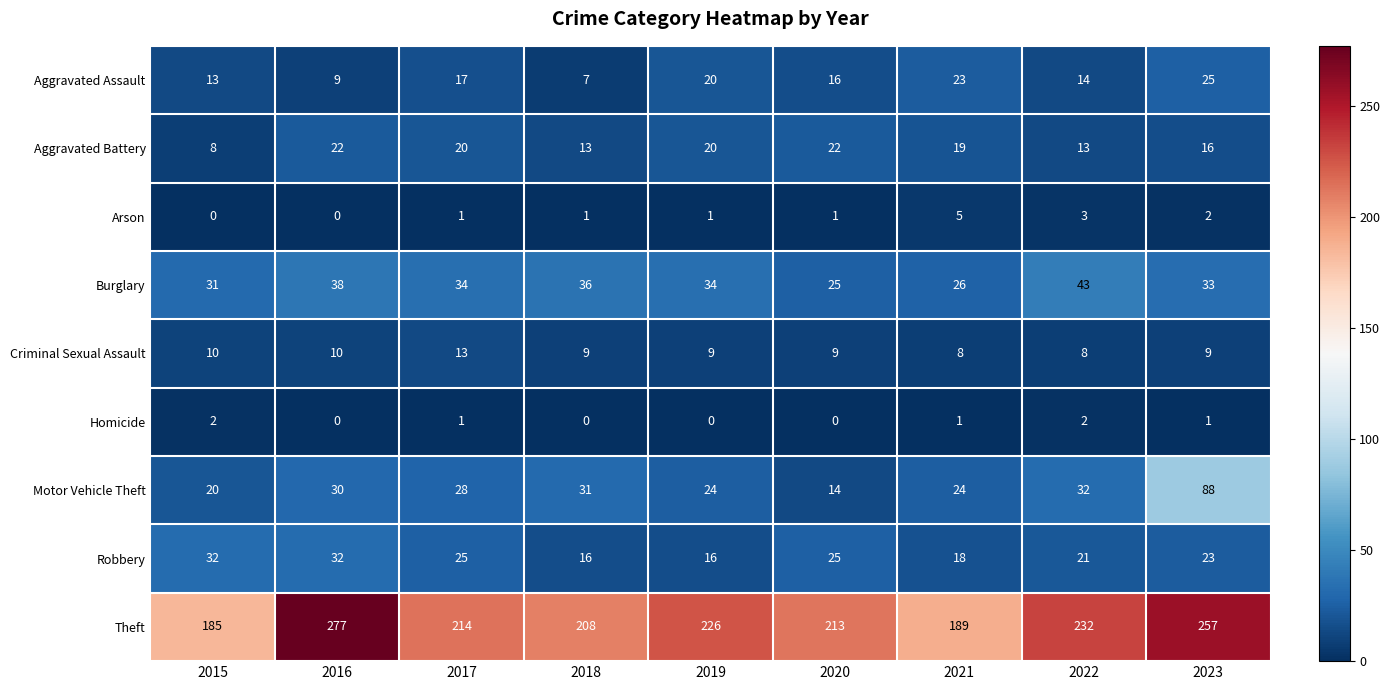

The Arson series shows 2 at 2023. True or false?

True